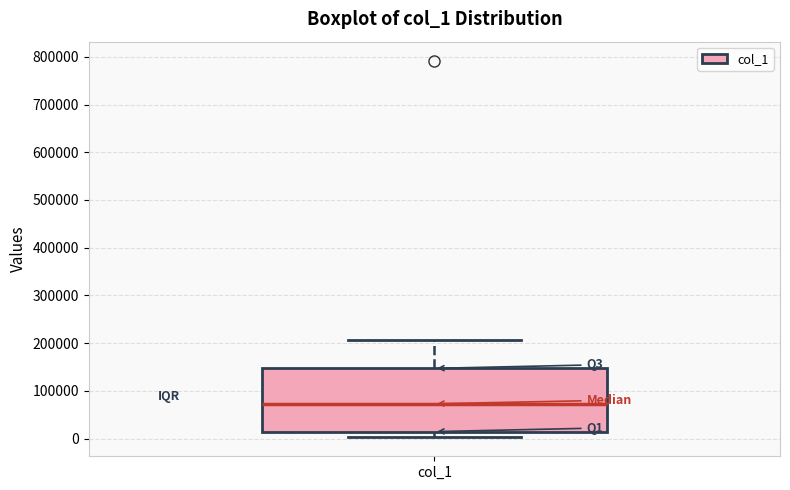

Read this box plot against the y-axis: the position of the median line, the range covered by the box, and the ends of both whiskers. The values are not printed on the chart, so give them approximately, as read against the axis.

median 70000, box 10000 to 150000, whiskers 0 to 210000